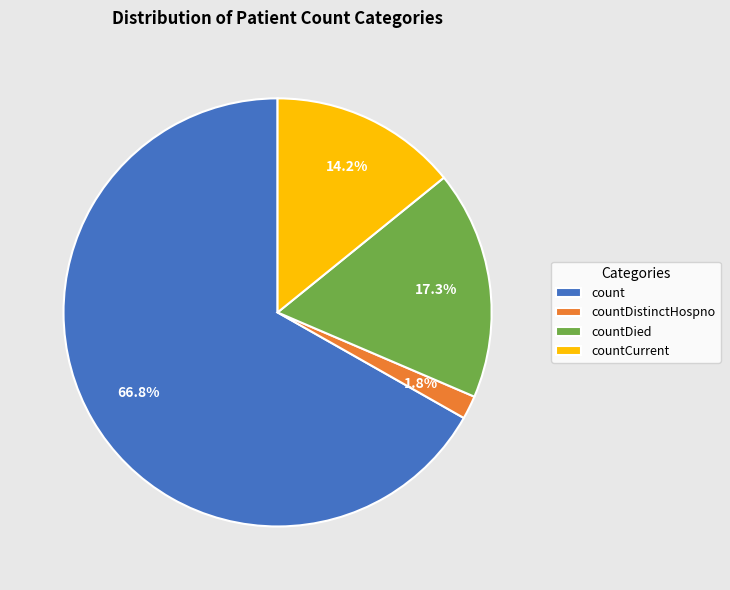

To the nearest percent, what is the combined percentage of countCurrent and countDied?

31%